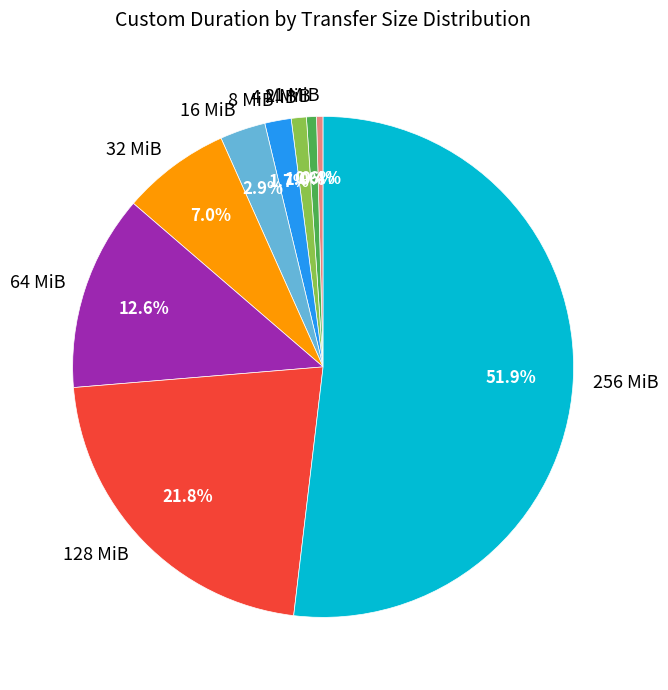

What percentage is the 32 MiB slice, to the nearest percent?

7%